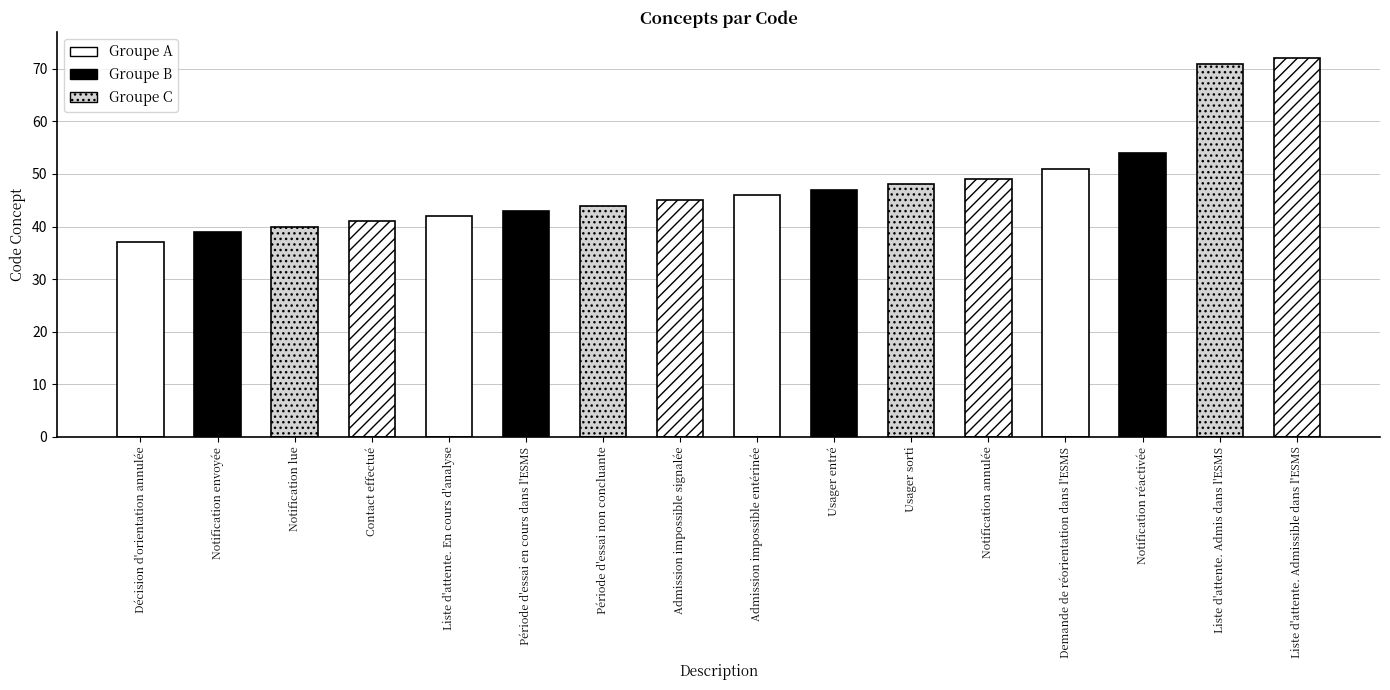

Reading left to right, transcribe all the data shown in this chart.

Décision d'orientation annulée=37	Notification envoyée=39	Notification lue=40	Contact effectué=41	Liste d'attente. En cours d'analyse=42	Période d'essai en cours dans l'ESMS=43	Période d'essai non concluante=44	Admission impossible signalée=45	Admission impossible entérinée=46	Usager entré=47	Usager sorti=48	Notification annulée=49	Demande de réorientation dans l'ESMS=51	Notification réactivée=54	Liste d'attente. Admis dans l'ESMS=71	Liste d'attente. Admissible dans l'ESMS=72